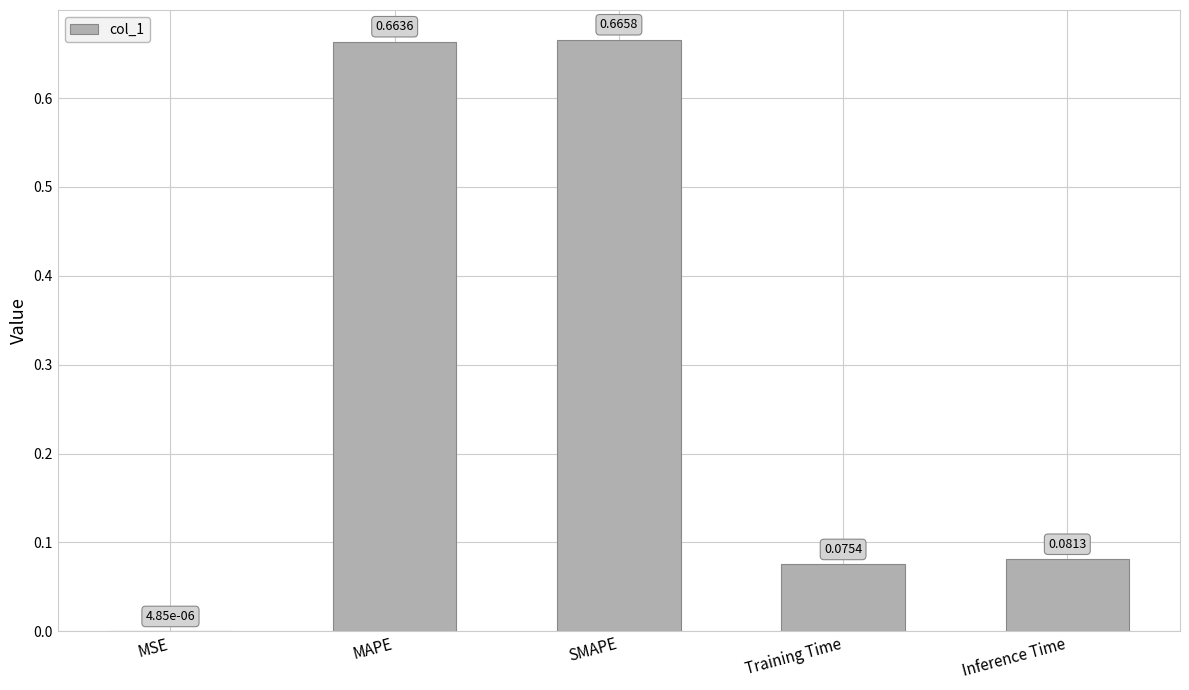

What is the sum of all values?

1.5